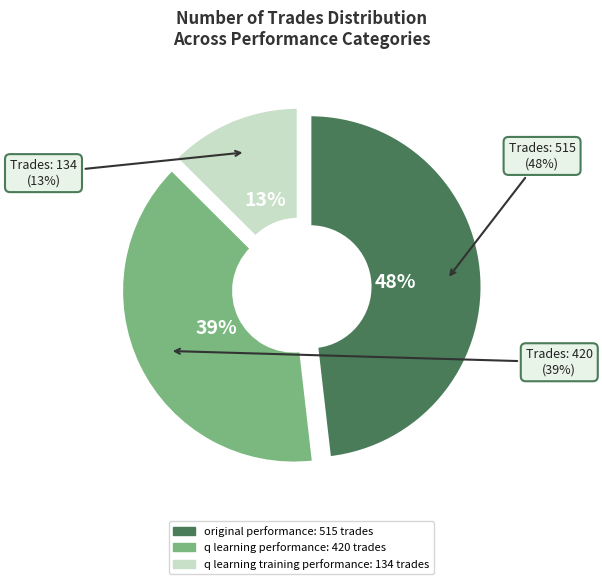

True or false: 515 accounts for 48% of the total.

True